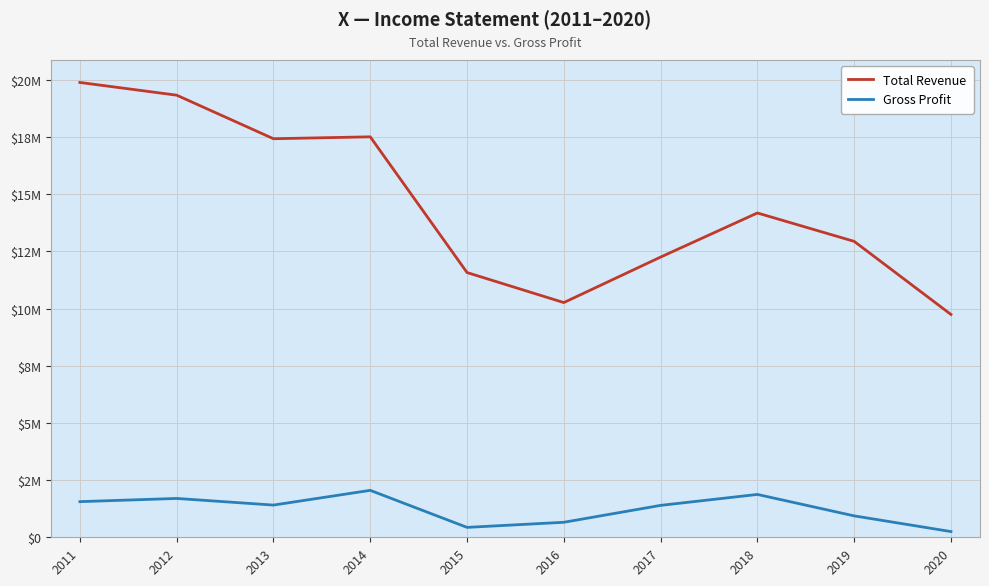

How many categories are shown in the chart?

10